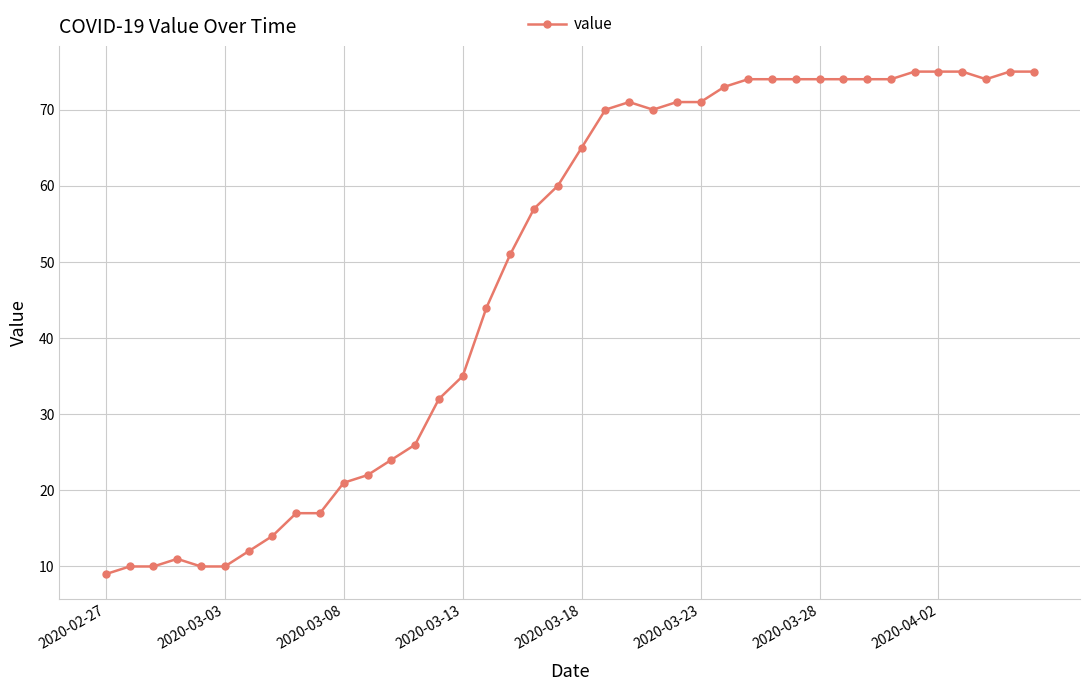

Does the chart display data point markers on the line(s)?

Yes